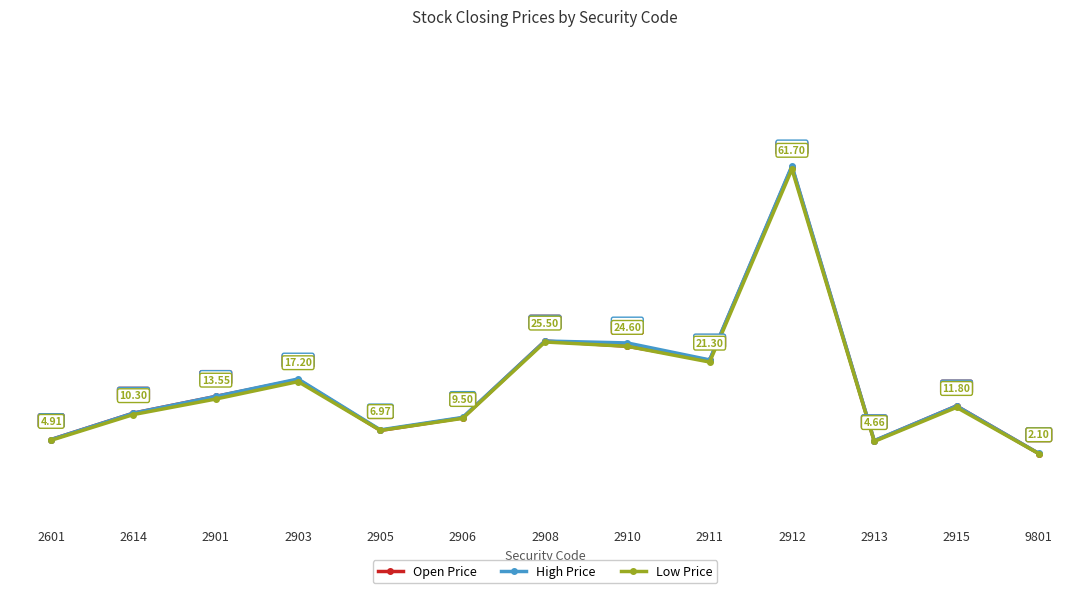

How many interior local valleys does the Open Price series have?

3